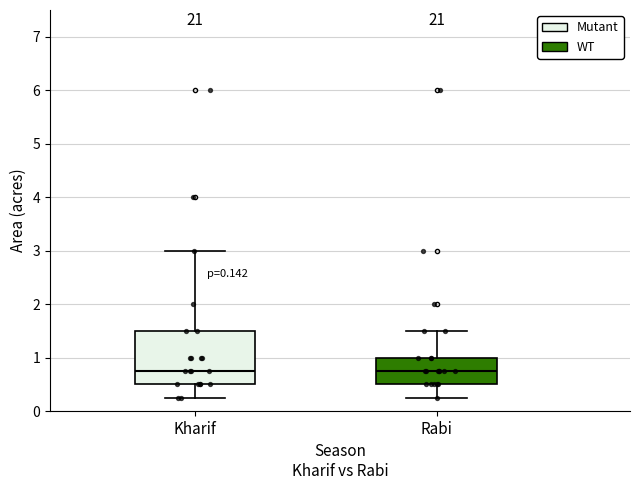

Comparing the boxes themselves (not the whiskers), which one is the tallest?

Kharif